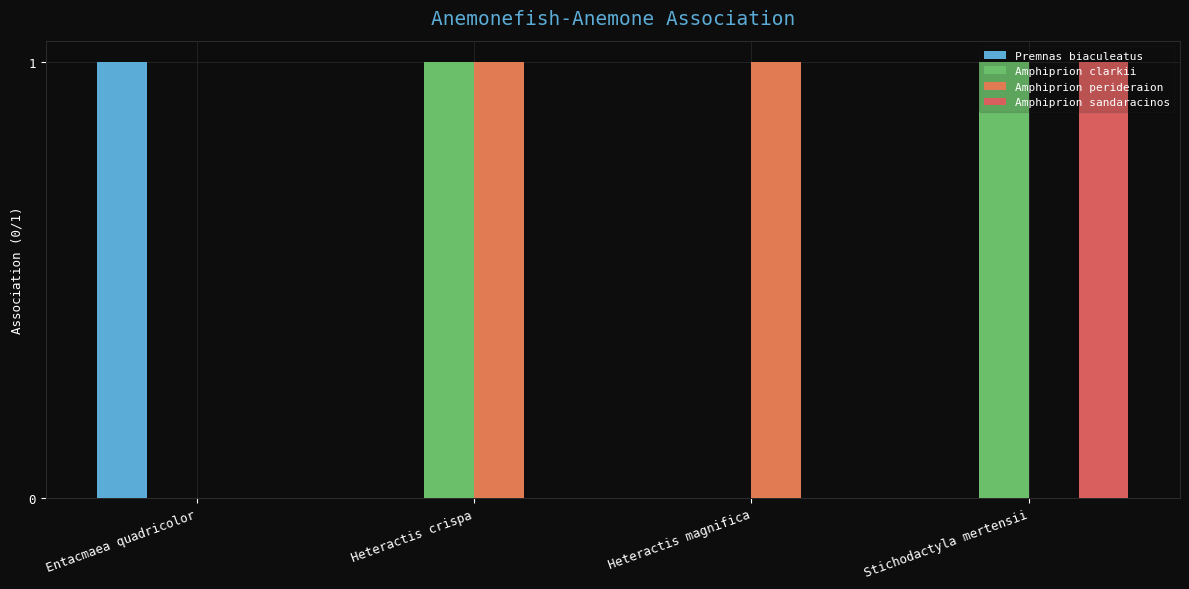

What is the greatest value displayed?

1